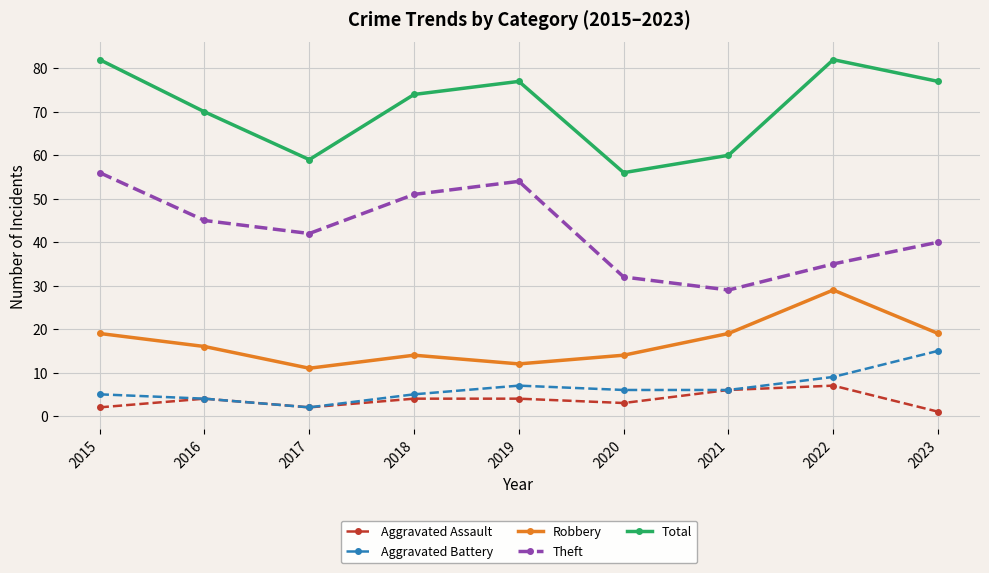

What is the maximum value for Aggravated Assault?

7